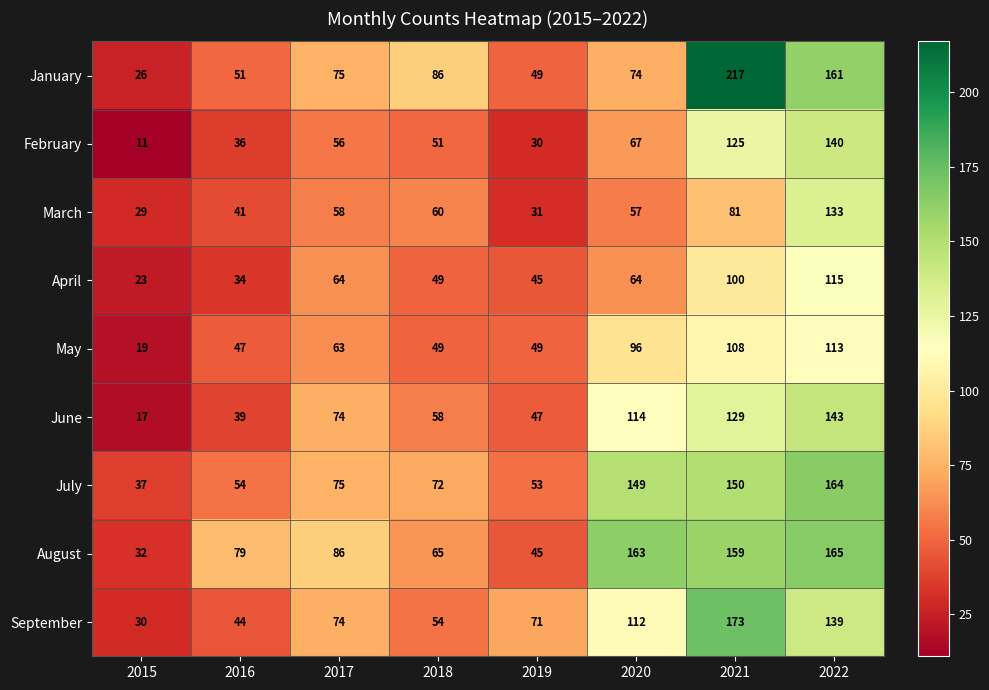

What is the minimum value for March?

29